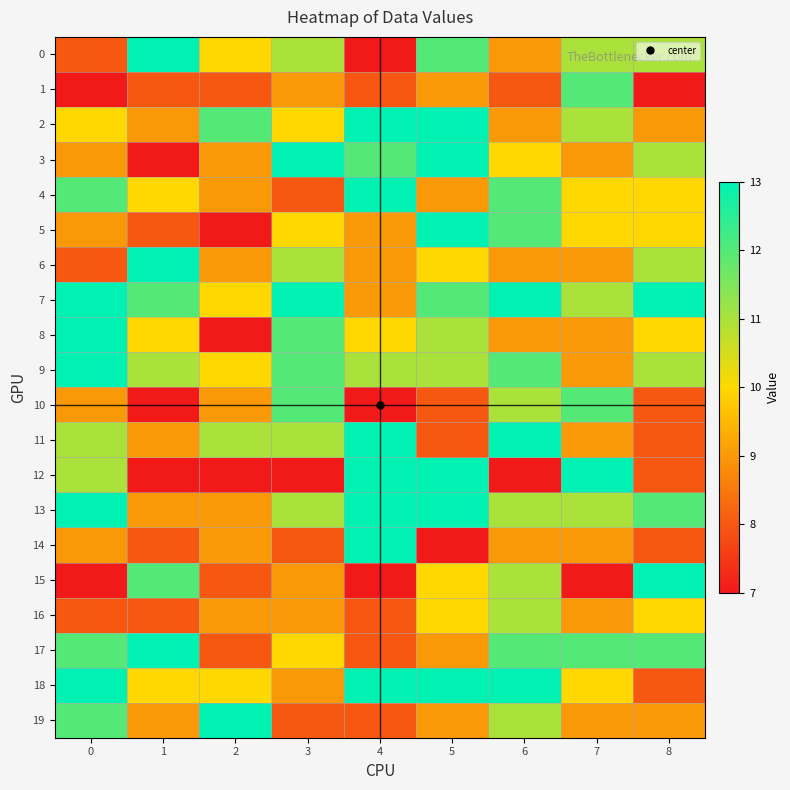

What is the spread (max minus min) of values at 1?

6